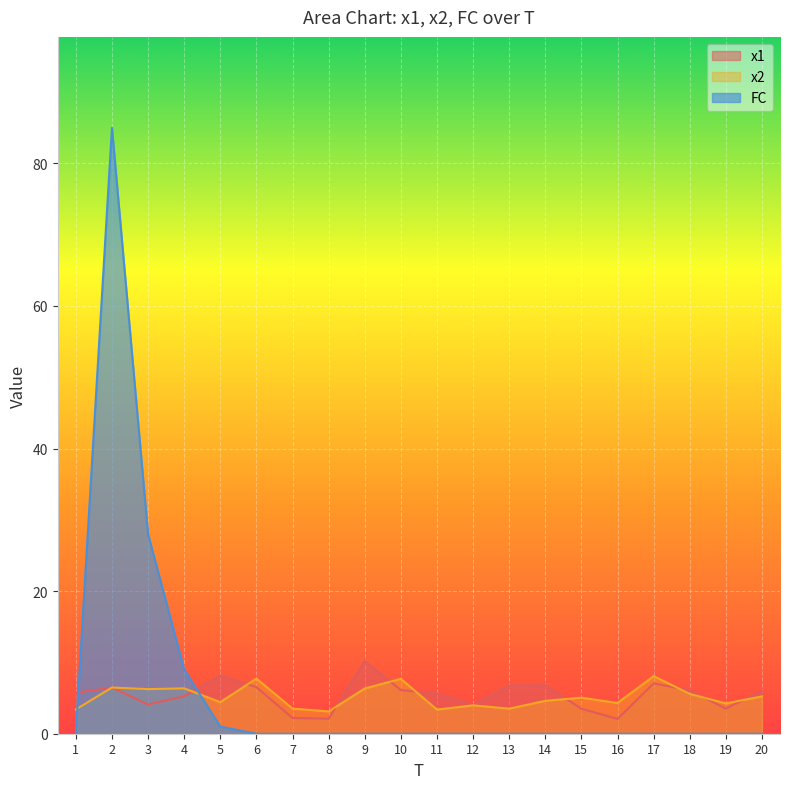

Reading left to right, list all the values displayed in this chart.

x1: 1=5.8	2=6.5	3=4.1	4=5.3	5=8.1	6=6.5	7=2.2	8=2.1	9=10.2	10=6.1	11=5.6	12=4.1	13=6.8	14=6.8	15=3.5	16=2.1	17=7.1	18=6.1	19=3.5	20=6.0
x2: 1=3.4	2=6.5	3=6.3	4=6.4	5=4.4	6=7.7	7=3.5	8=3.1	9=6.3	10=7.7	11=3.4	12=4.0	13=3.5	14=4.6	15=5.1	16=4.3	17=8.1	18=5.6	19=4.3	20=5.2
FC: 1=0.0	2=85.0	3=28.0	4=9.0	5=1.0	6=0.0	7=0.0	8=0.0	9=0.0	10=0.0	11=0.0	12=0.0	13=0.0	14=0.0	15=0.0	16=0.0	17=0.0	18=0.0	19=0.0	20=0.0